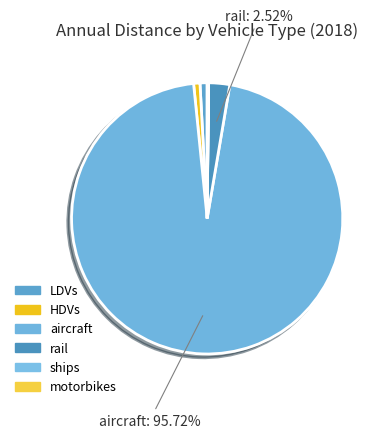

Which slice is the smallest?

ships